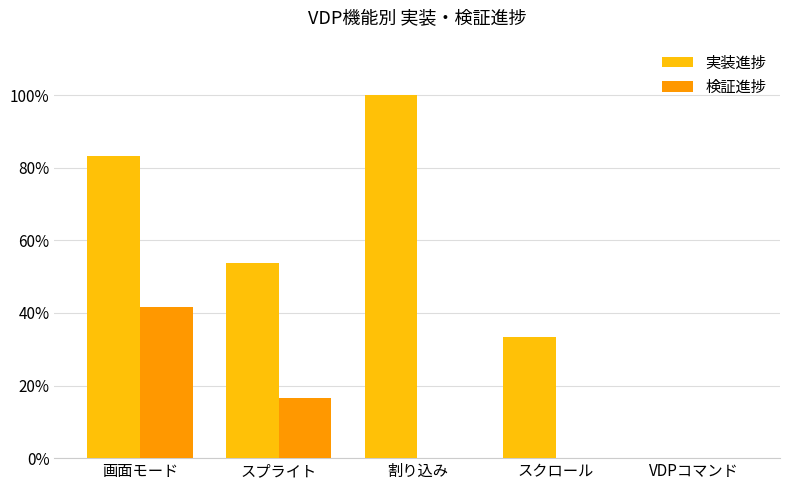

What is the label of the 4th bar from the left?

スクロール